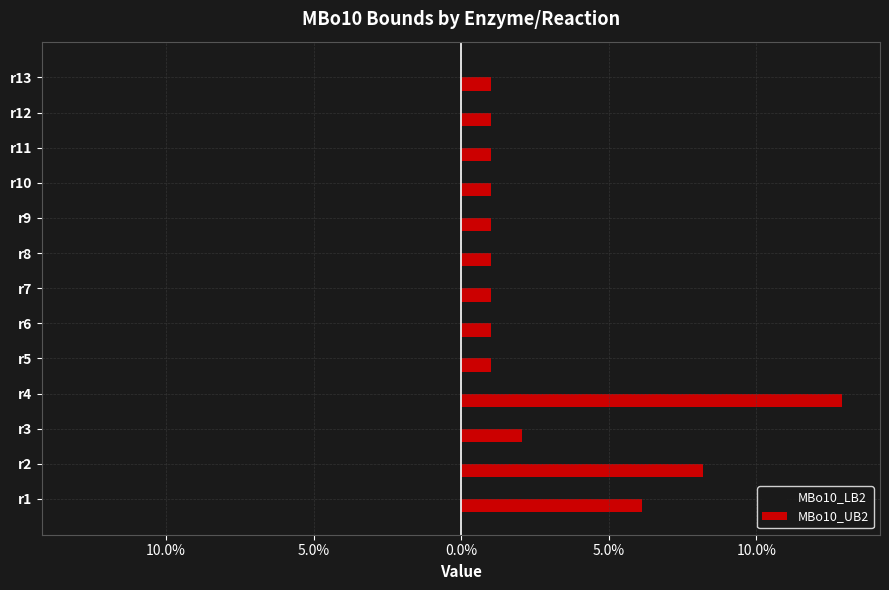

How many groups of bars are there?

13